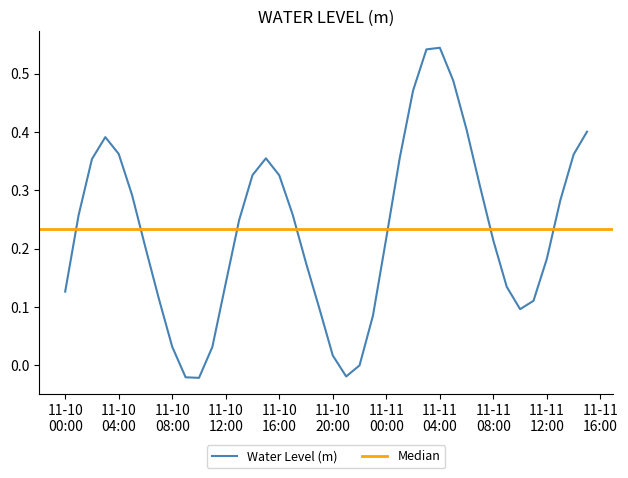

What is the label of the 7th point from the left?

2022-11-10 06:00:00